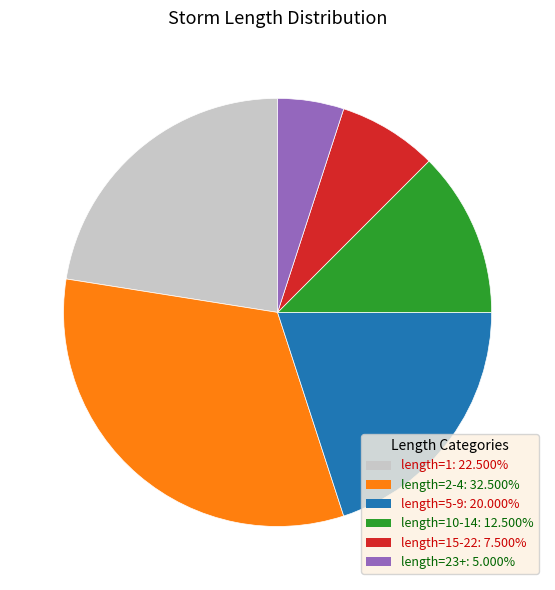

Does any single category account for the majority?

No